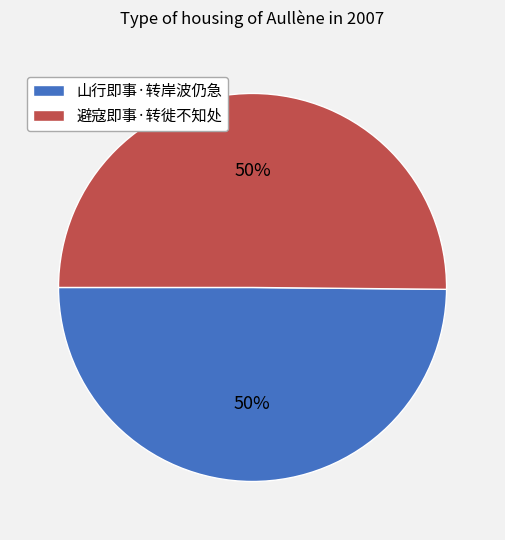

What percentage is the 山行即事·转岸波仍急 slice, to the nearest percent?

50%